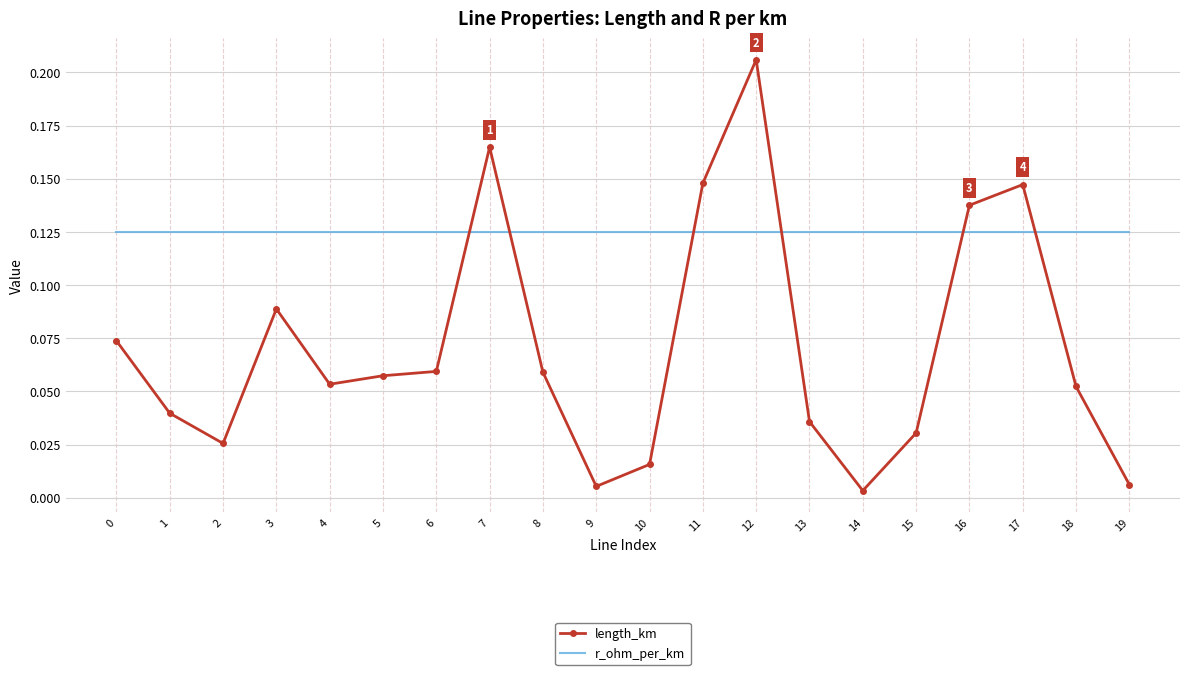

Rank the series by their maximum value, from highest to lowest.

length_km, r_ohm_per_km